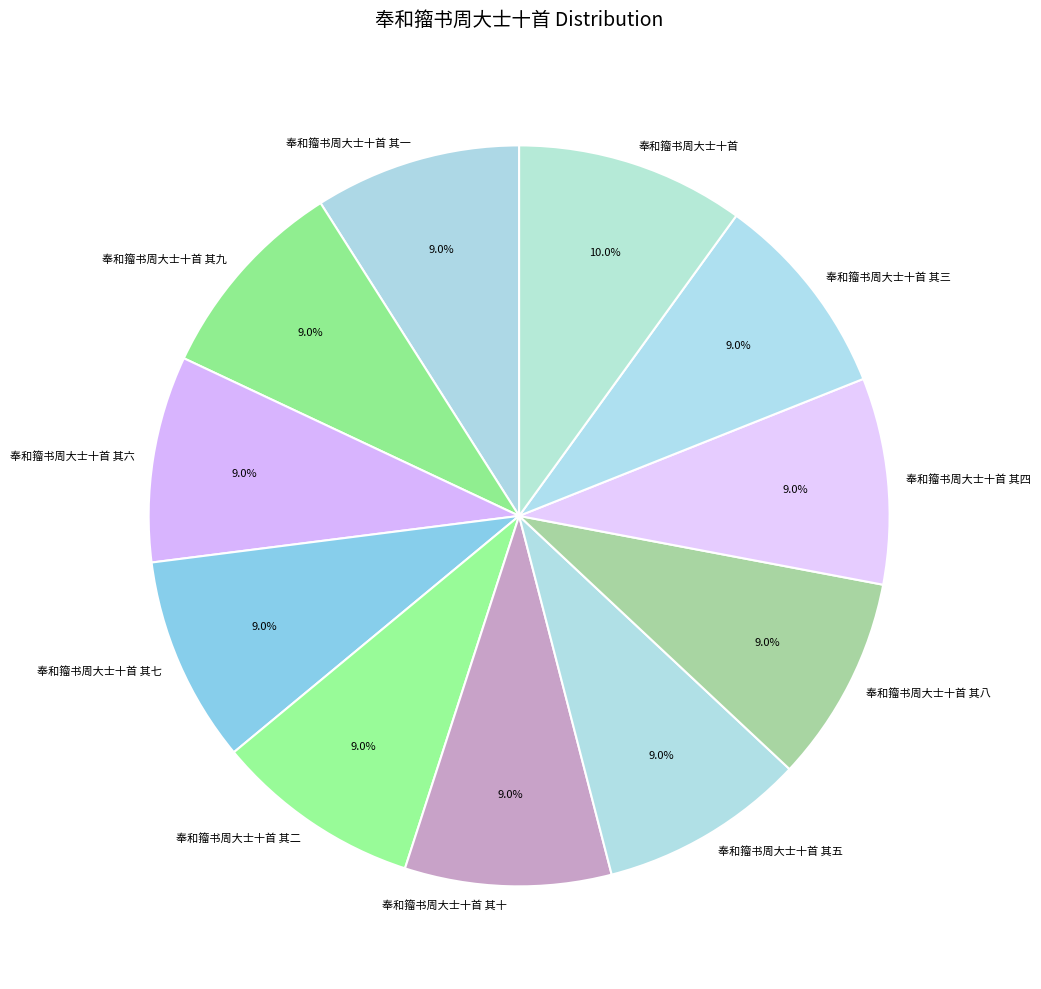

Approximately how many times larger is the value at 奉和籀书周大士十首 其一 compared to 奉和籀书周大士十首 其三?

1.0